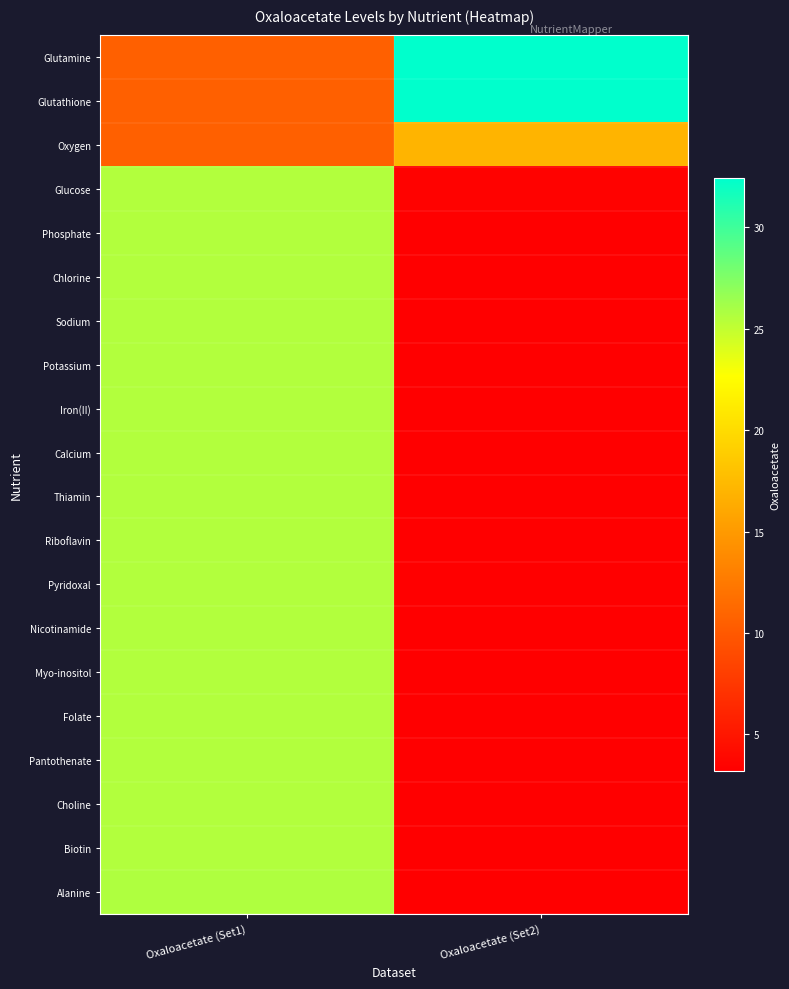

What is the minimum value shown in the chart?

3.2